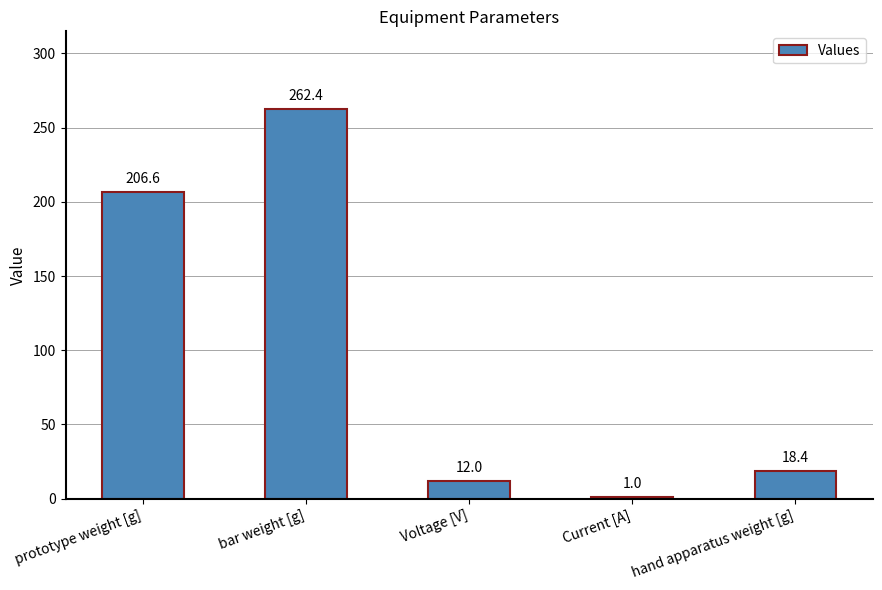

What is the label of the 1st bar from the right?

hand apparatus weight [g]